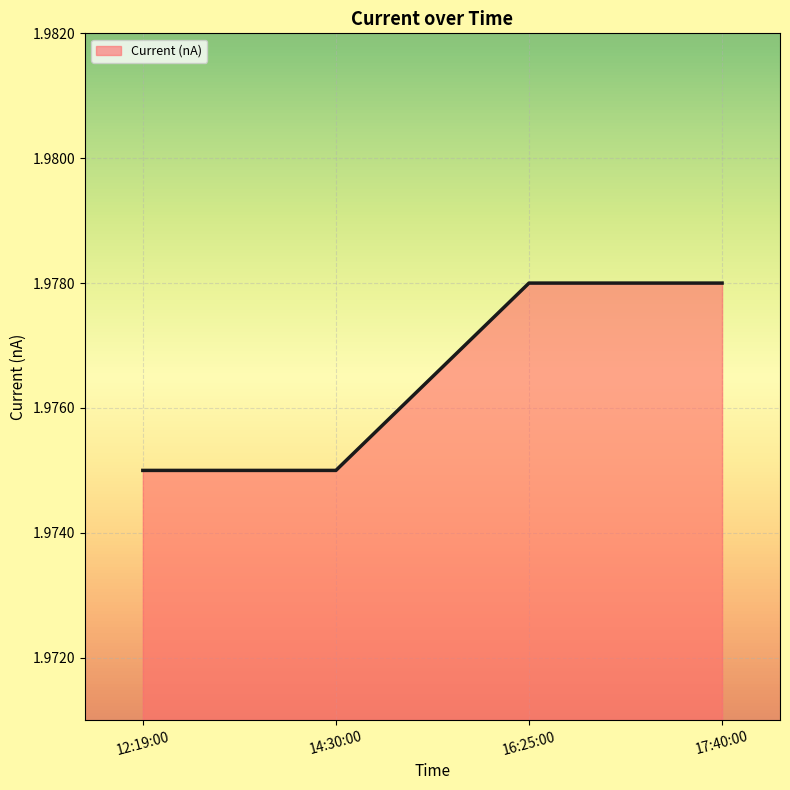

True or false: there are more than 2 points higher than both neighbors.

False